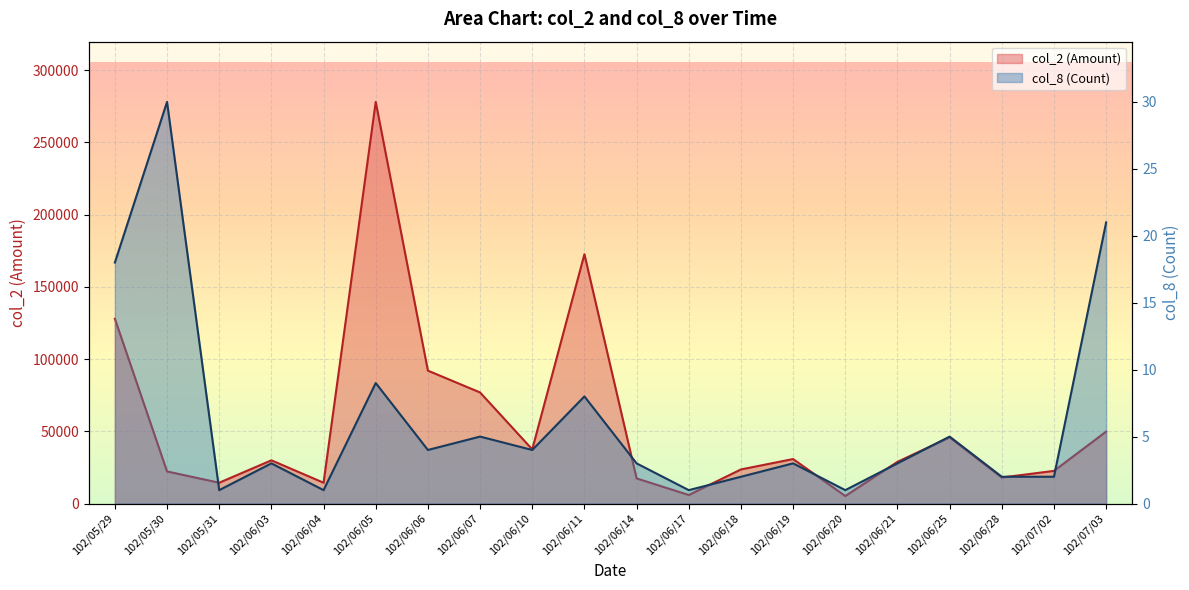

Rank the categories by col_2 (Amount) value from highest to lowest.

102/06/05, 102/06/11, 102/05/29, 102/06/06, 102/06/07, 102/07/03, 102/06/25, 102/06/10, 102/06/19, 102/06/03, 102/06/21, 102/06/18, 102/07/02, 102/05/30, 102/06/28, 102/06/14, 102/05/31, 102/06/04, 102/06/17, 102/06/20